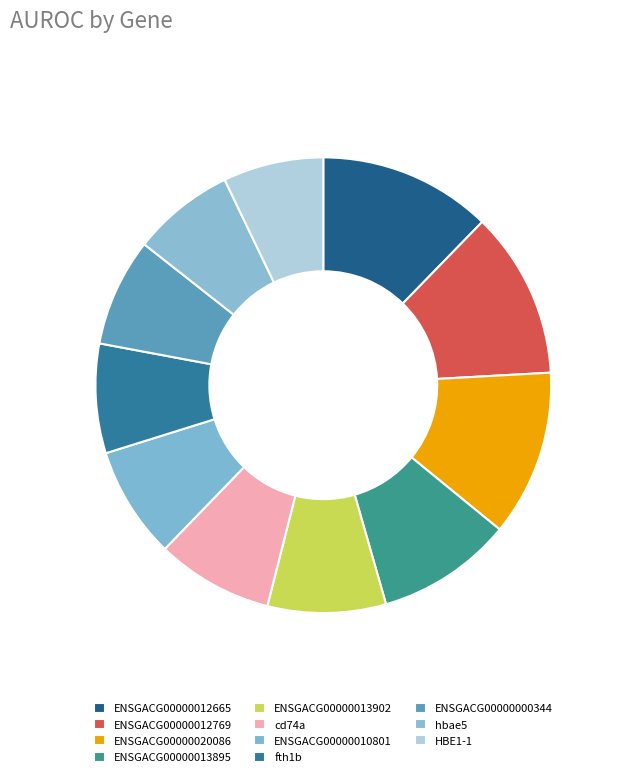

To the nearest percent, what is the combined percentage of ENSGACG00000020086 and ENSGACG00000013902?

20%